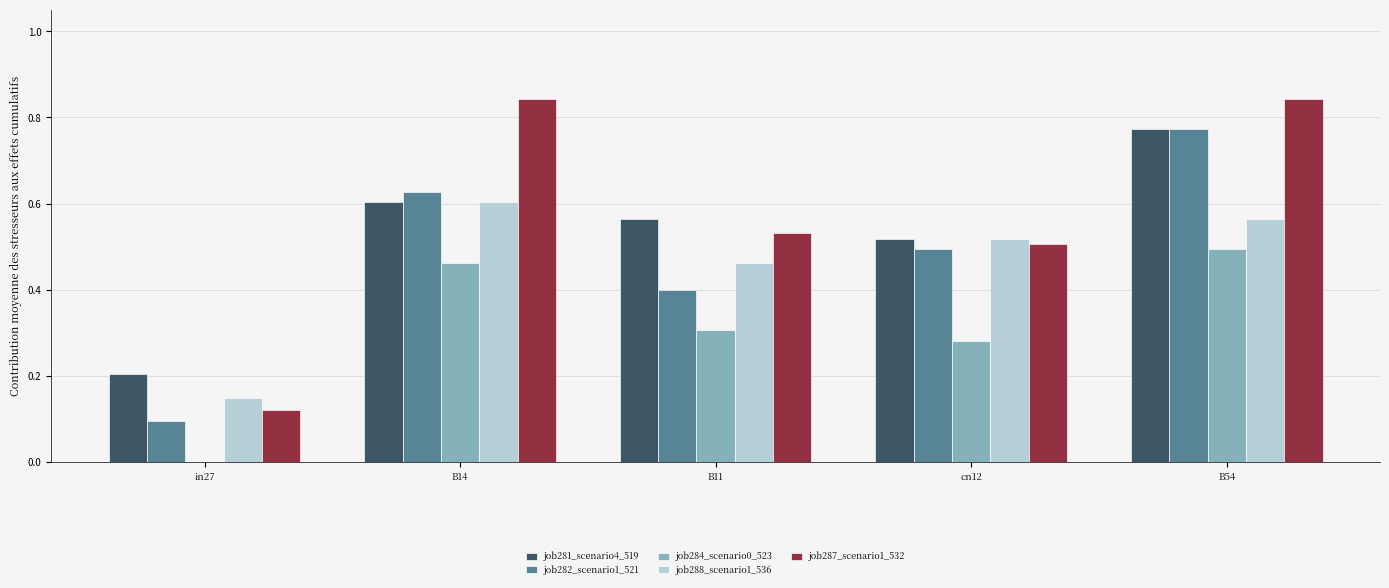

Is it true that job288_scenario1_536 equals 0.9 at B54?

False